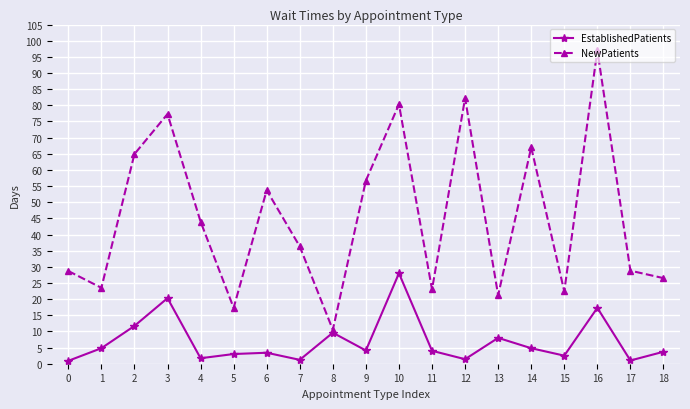

What is the total value across all series at 11?

27.0